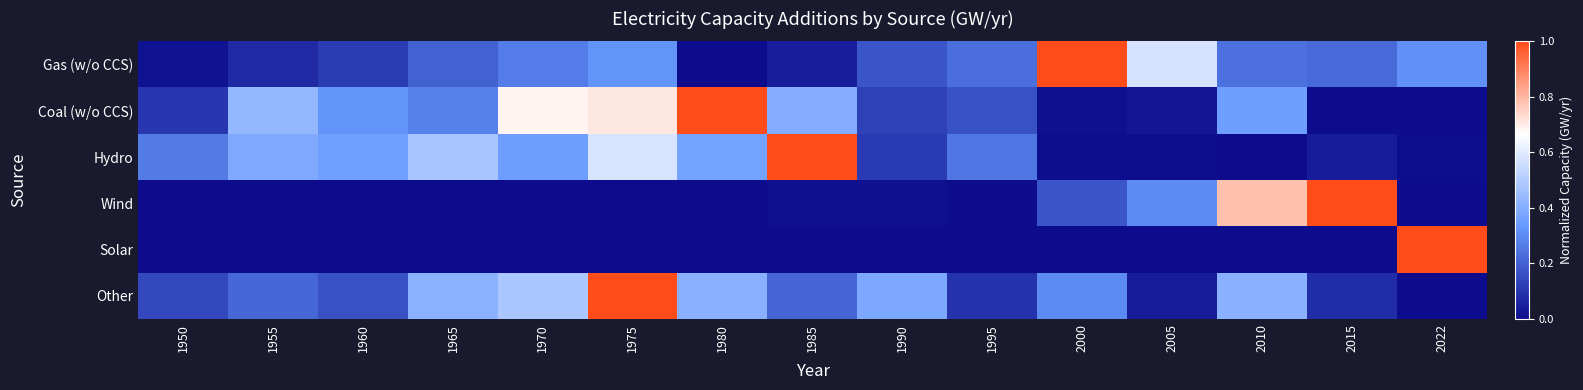

Reading right to left, transcribe all the data shown in this chart.

Gas (w/o CCS): 2022=0.3	2015=0.2	2010=0.2	2005=0.6	2000=1.0	1995=0.2	1990=0.2	1985=0.0	1980=0.0	1975=0.3	1970=0.3	1965=0.2	1960=0.1	1955=0.1	1950=0.0
Coal (w/o CCS): 2022=0.0	2015=0.0	2010=0.4	2005=0.0	2000=0.0	1995=0.2	1990=0.1	1985=0.4	1980=1.0	1975=0.7	1970=0.7	1965=0.3	1960=0.3	1955=0.4	1950=0.1
Hydro: 2022=0.0	2015=0.0	2010=0.0	2005=0.0	2000=0.0	1995=0.3	1990=0.1	1985=1.0	1980=0.4	1975=0.6	1970=0.3	1965=0.5	1960=0.4	1955=0.4	1950=0.3
Wind: 2022=0.0	2015=1.0	2010=0.8	2005=0.3	2000=0.2	1995=0.0	1990=0.0	1985=0.0	1980=0.0	1975=0.0	1970=0.0	1965=0.0	1960=0.0	1955=0.0	1950=0.0
Solar: 2022=1.0	2015=0.0	2010=0.0	2005=0.0	2000=0.0	1995=0.0	1990=0.0	1985=0.0	1980=0.0	1975=0.0	1970=0.0	1965=0.0	1960=0.0	1955=0.0	1950=0.0
Other: 2022=0.0	2015=0.1	2010=0.4	2005=0.0	2000=0.3	1995=0.1	1990=0.4	1985=0.2	1980=0.4	1975=1.0	1970=0.5	1965=0.4	1960=0.2	1955=0.2	1950=0.1